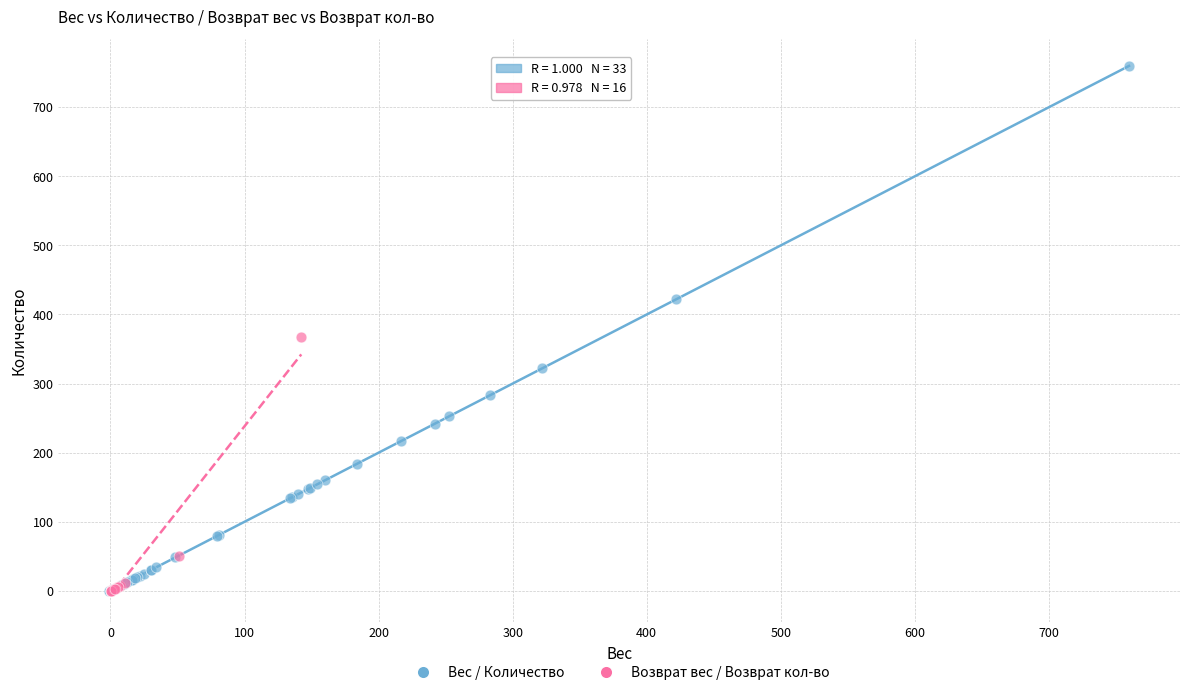

Which series reaches the maximum Y coordinate?

Вес / Количество